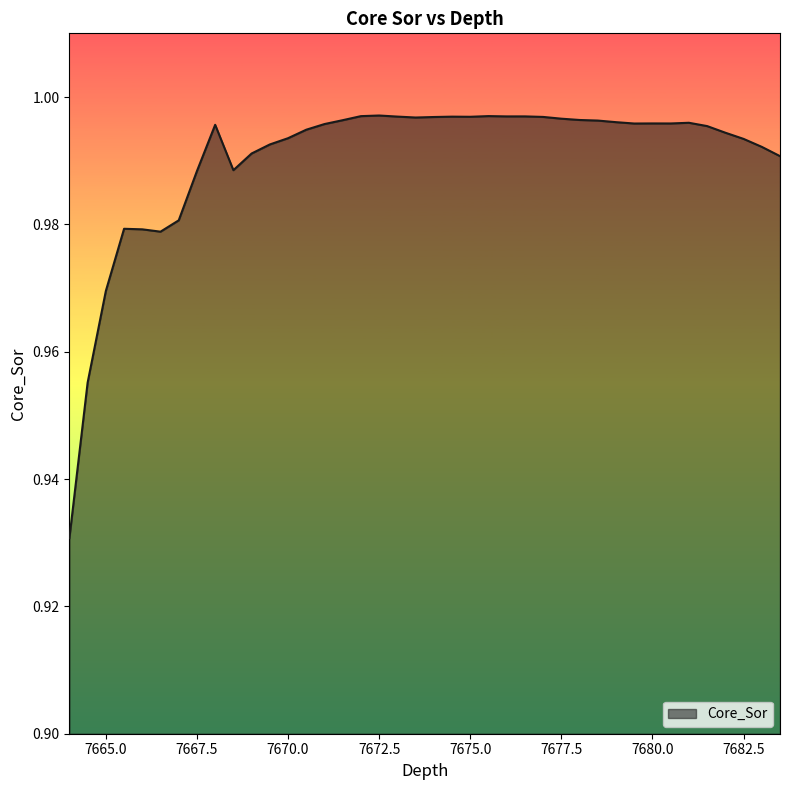

Rank the categories by value from lowest to highest.

7664.0, 7664.5, 7665.0, 7666.5, 7666.0, 7665.5, 7667.0, 7667.5, 7668.5, 7683.5, 7669.0, 7683.0, 7669.5, 7682.5, 7670.0, 7682.0, 7670.5, 7681.5, 7668.0, 7671.0, 7679.5, 7680.5, 7680.0, 7681.0, 7679.0, 7678.5, 7671.5, 7678.0, 7677.5, 7673.5, 7674.0, 7677.0, 7675.0, 7674.5, 7673.0, 7676.0, 7676.5, 7672.0, 7675.5, 7672.5